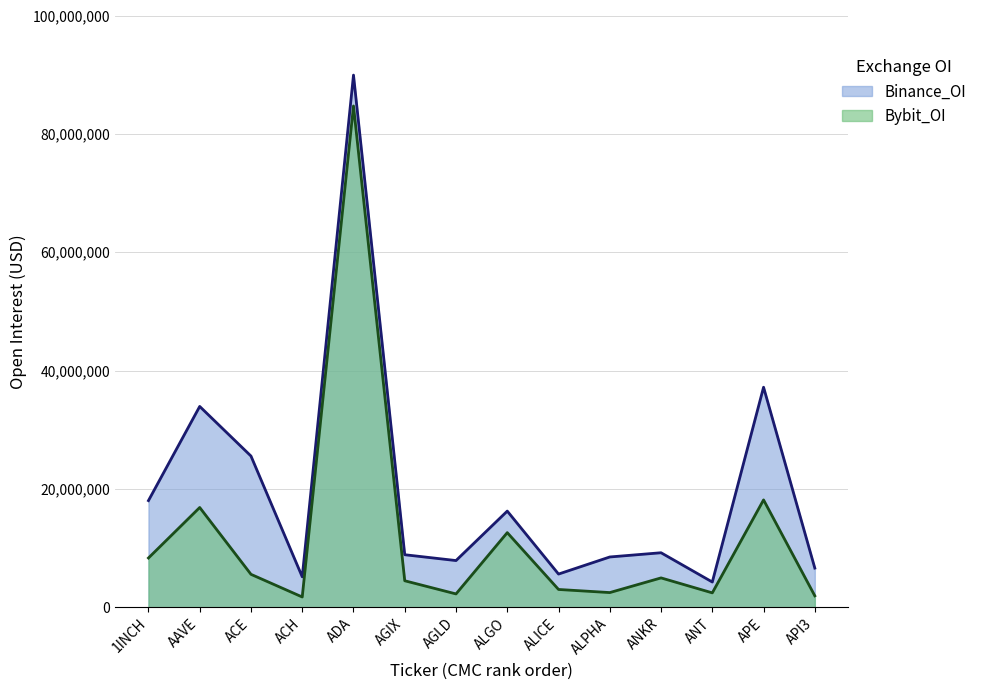

What is the lowest value of the Bybit_OI series?

1733905